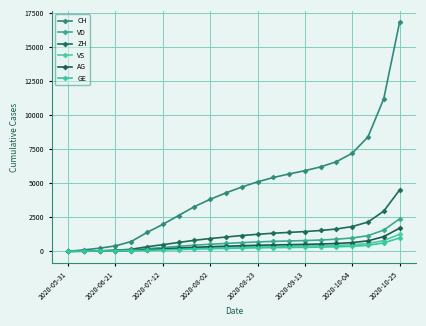

Does the chart display data point markers on the line(s)?

Yes